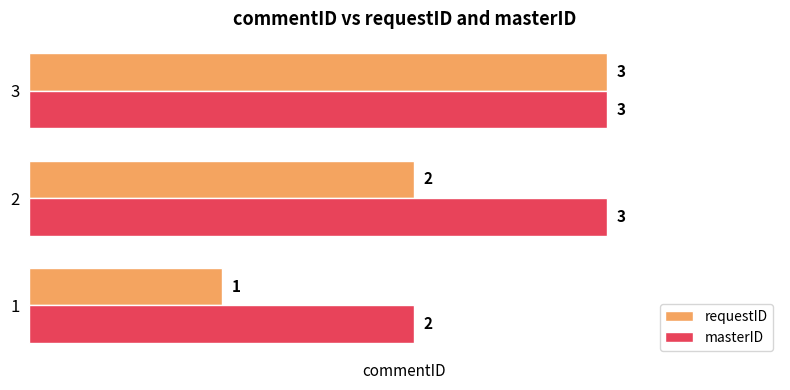

Which series has the largest total across all categories?

masterID